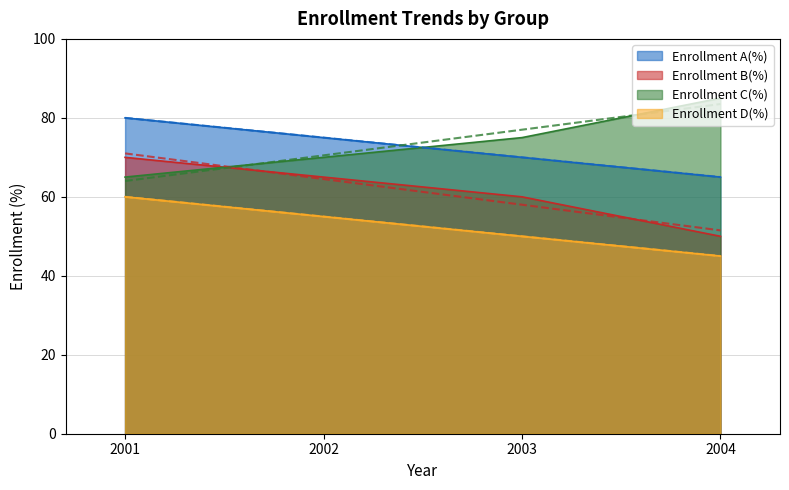

Between 2001 and 2002, which is larger?

2001